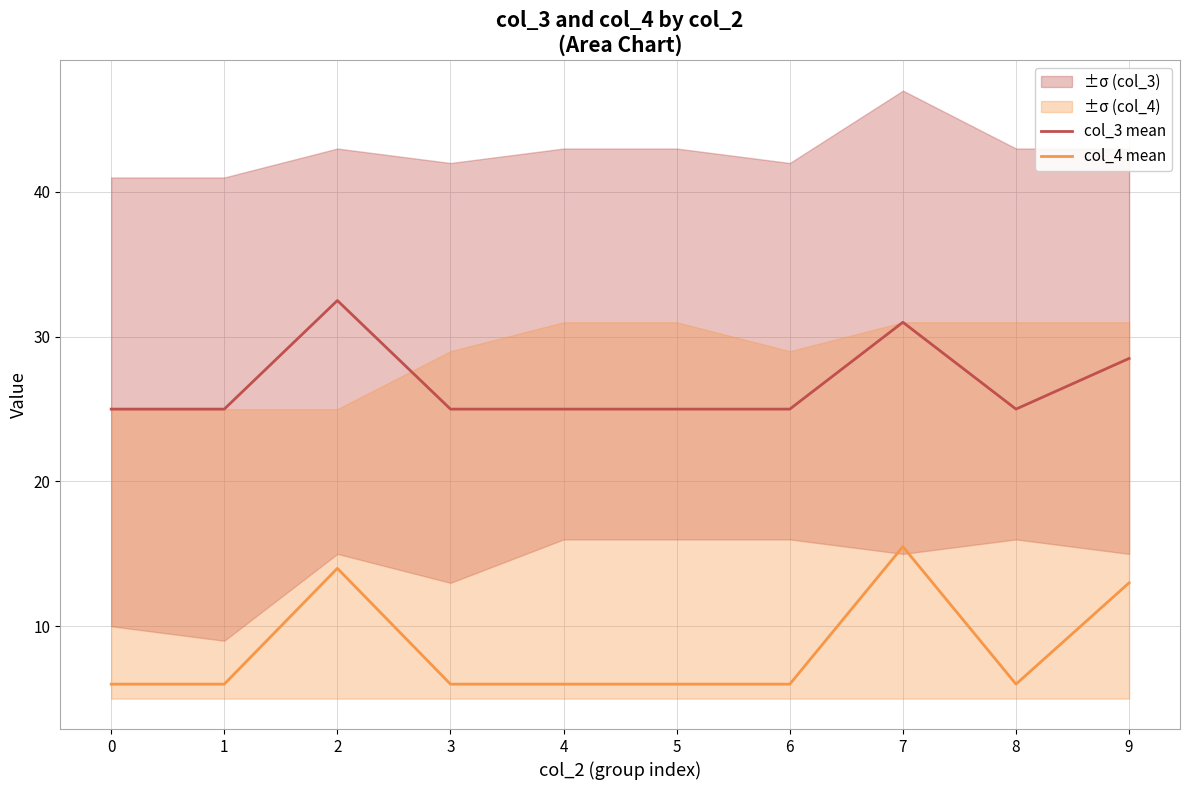

What is the difference between the highest and lowest values at 5?

19.0